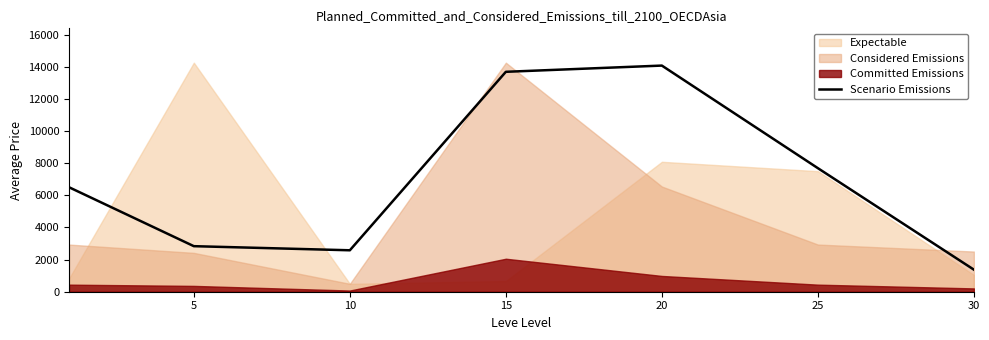

What is the difference between the second highest and second lowest values?

11105.2